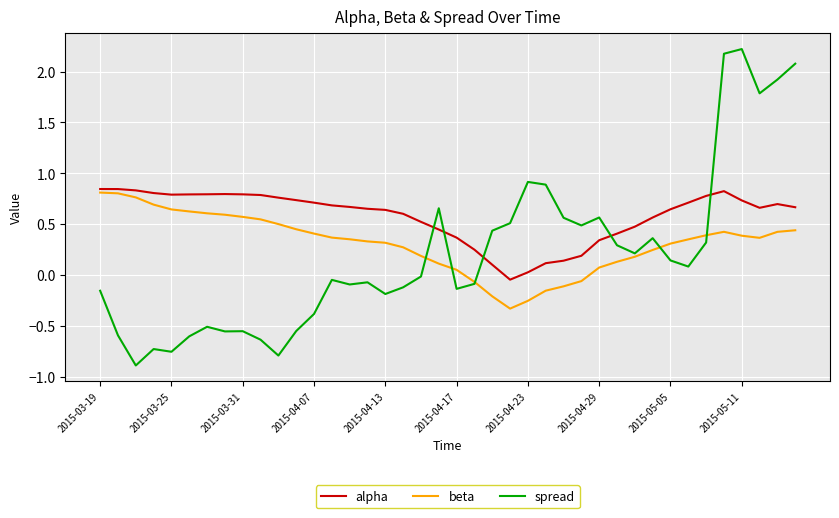

Which series has the widest spread of values?

spread